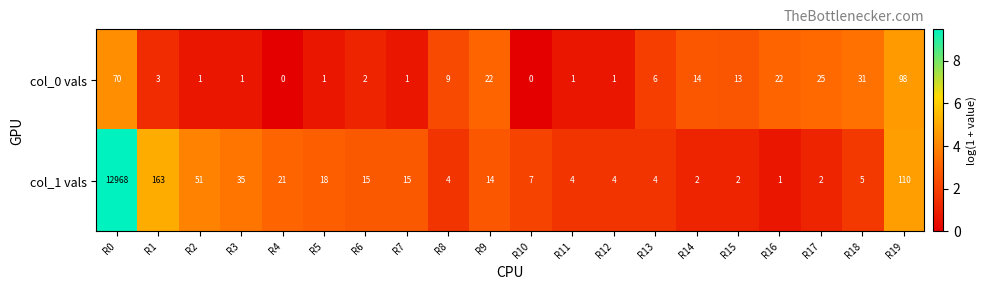

At how many categories does at least one series exceed 3?

20